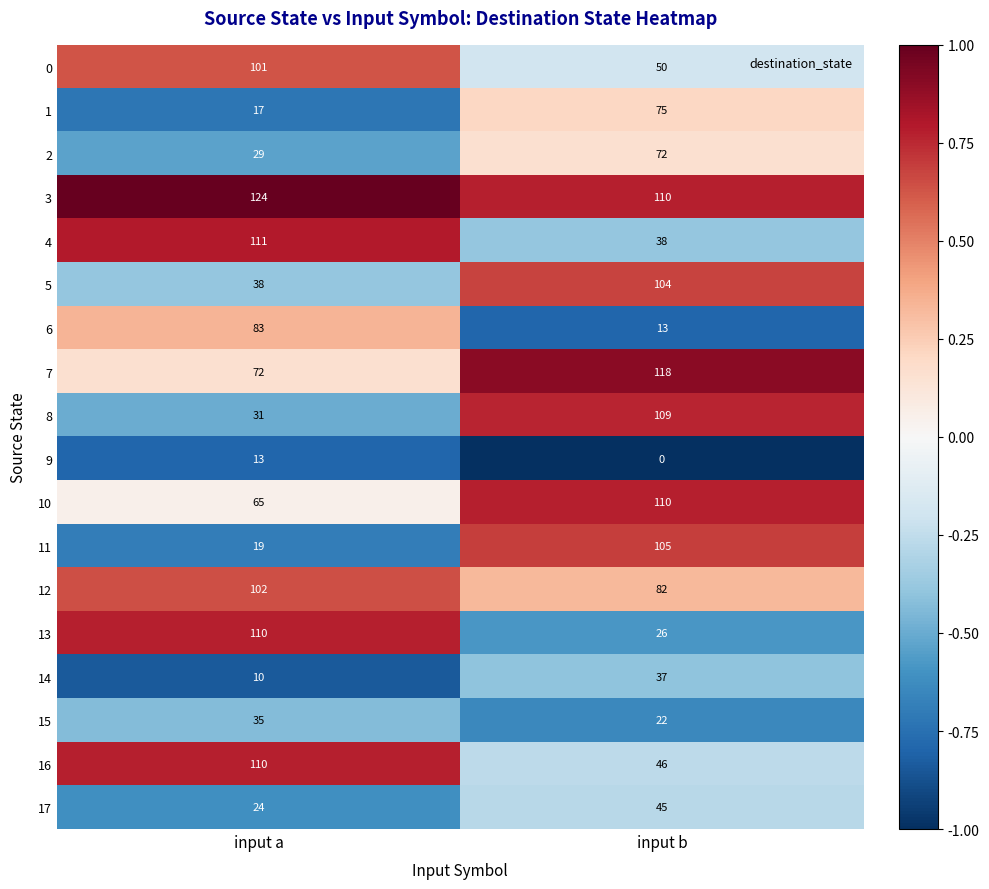

At which category is the sum across all series the highest?

input b